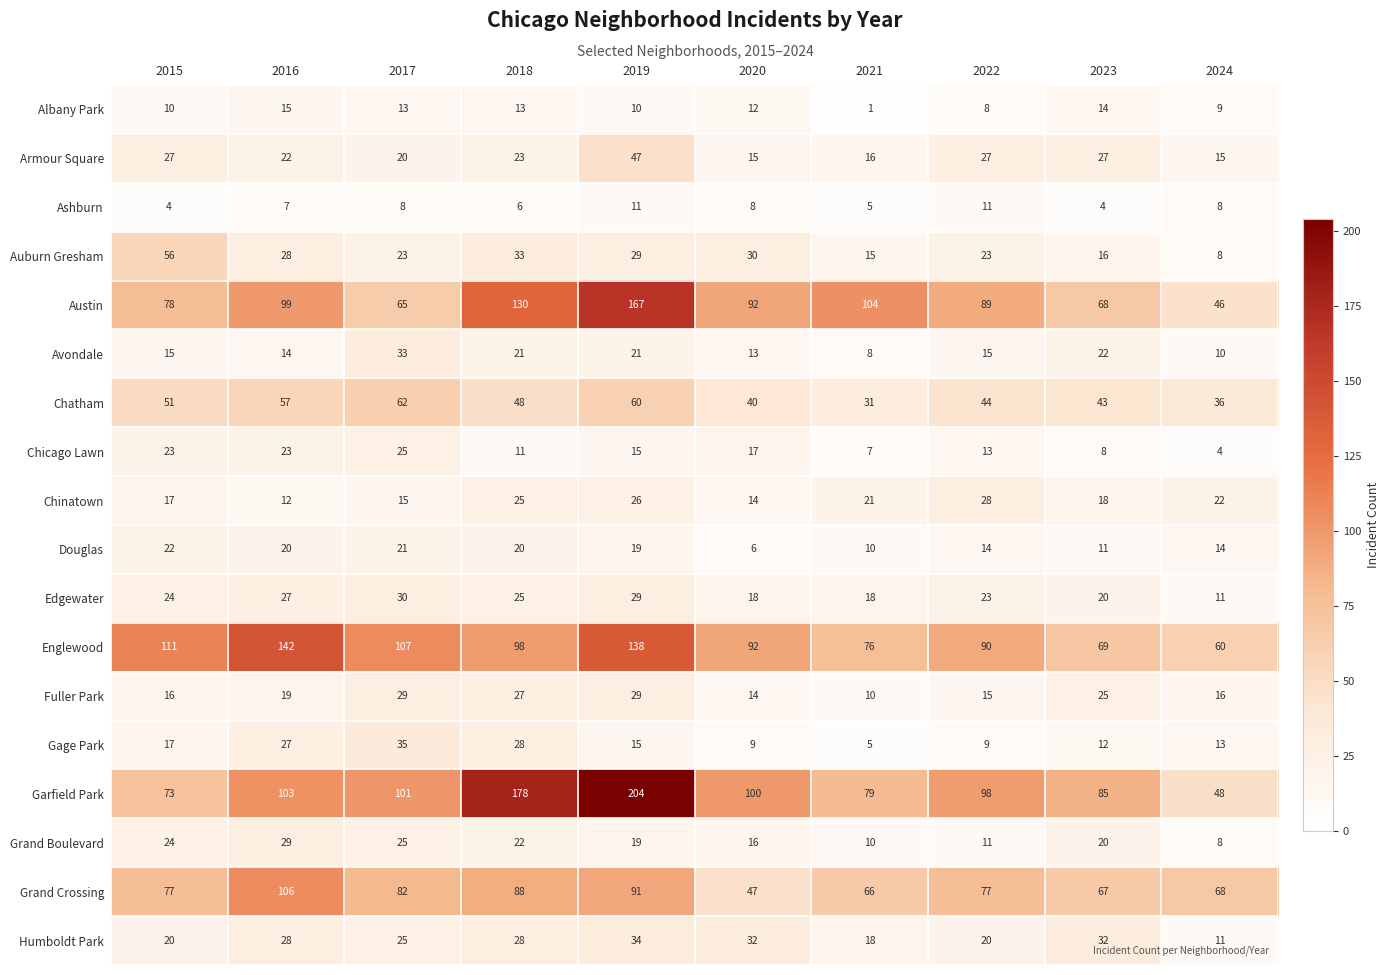

What is the difference between the maximum and second lowest values in the Garfield Park series?

131